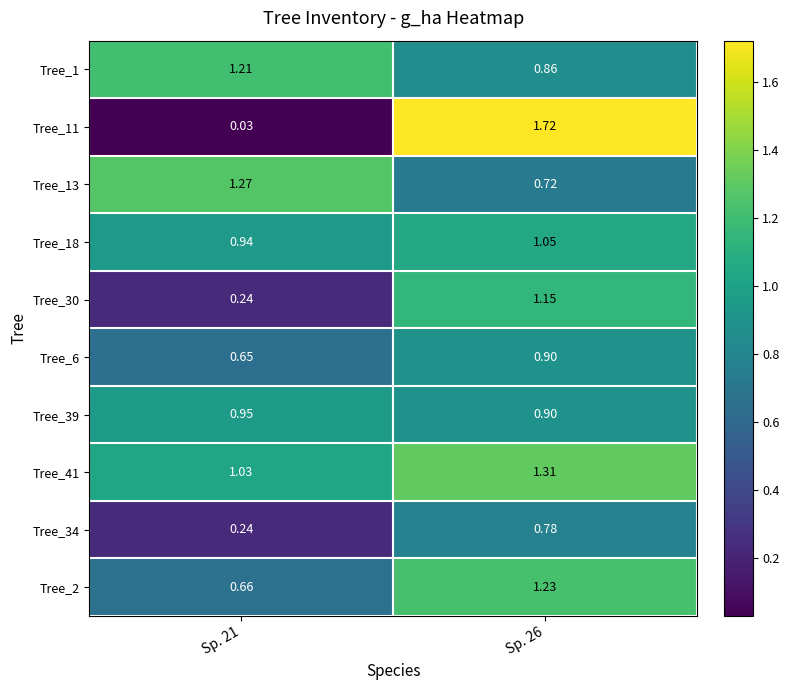

Is the value of Tree_2 at Sp. 26 greater than the value of Tree_41 at Sp. 26?

No